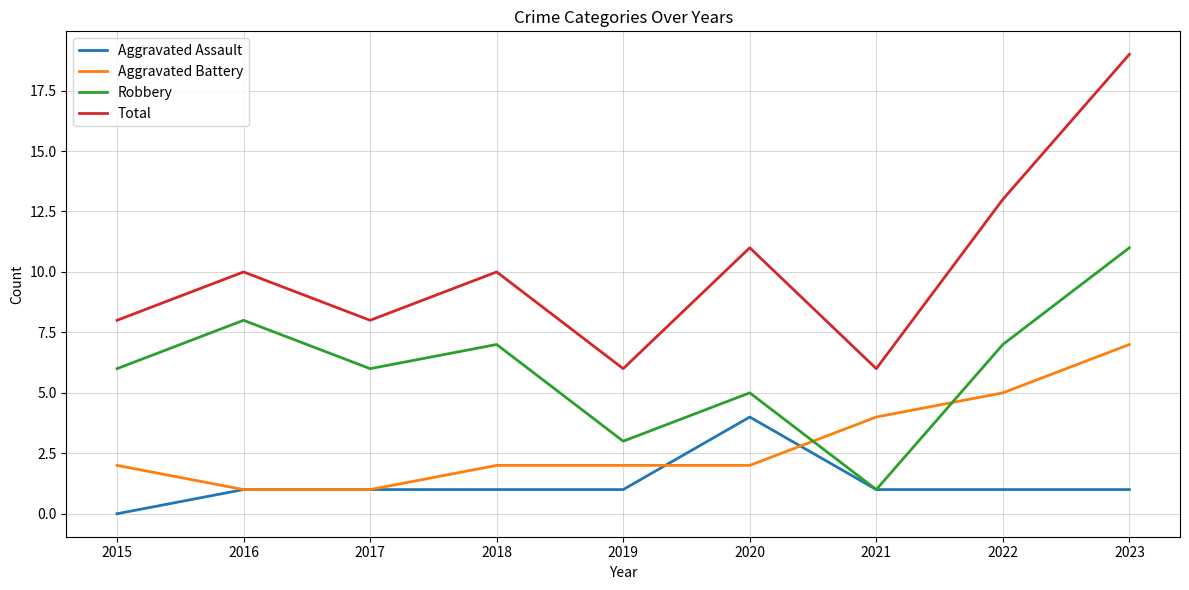

Is it true that Aggravated Assault equals 0 at 2015?

True